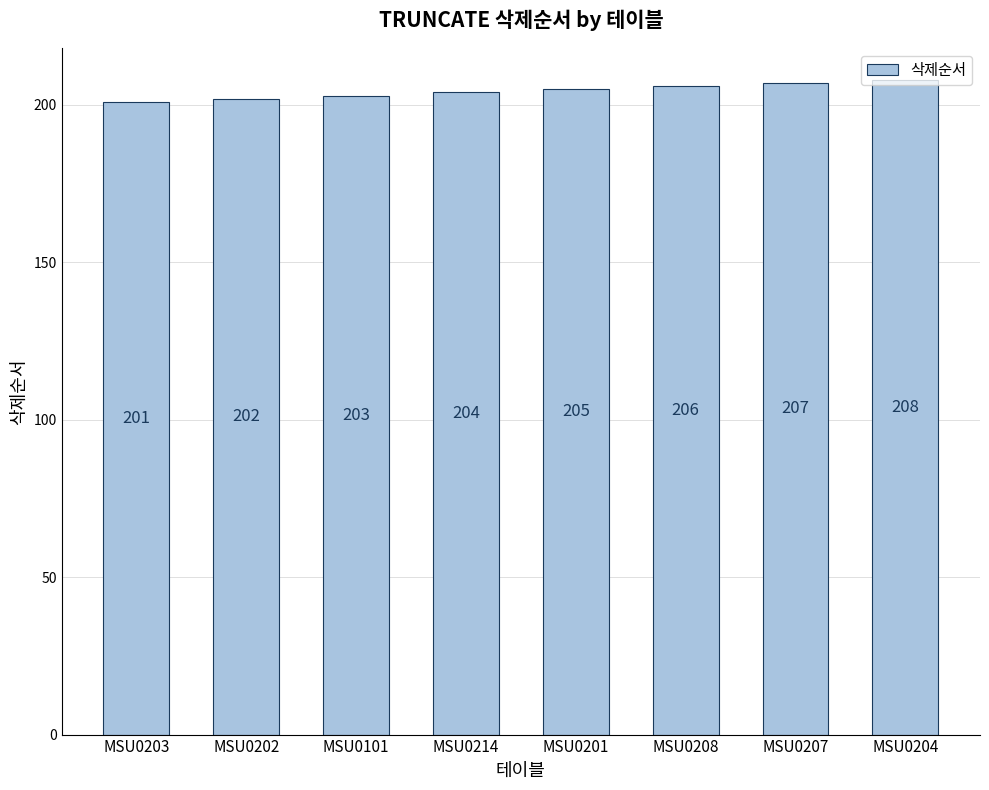

Where is the data nearest to the value 204?

MSU0214